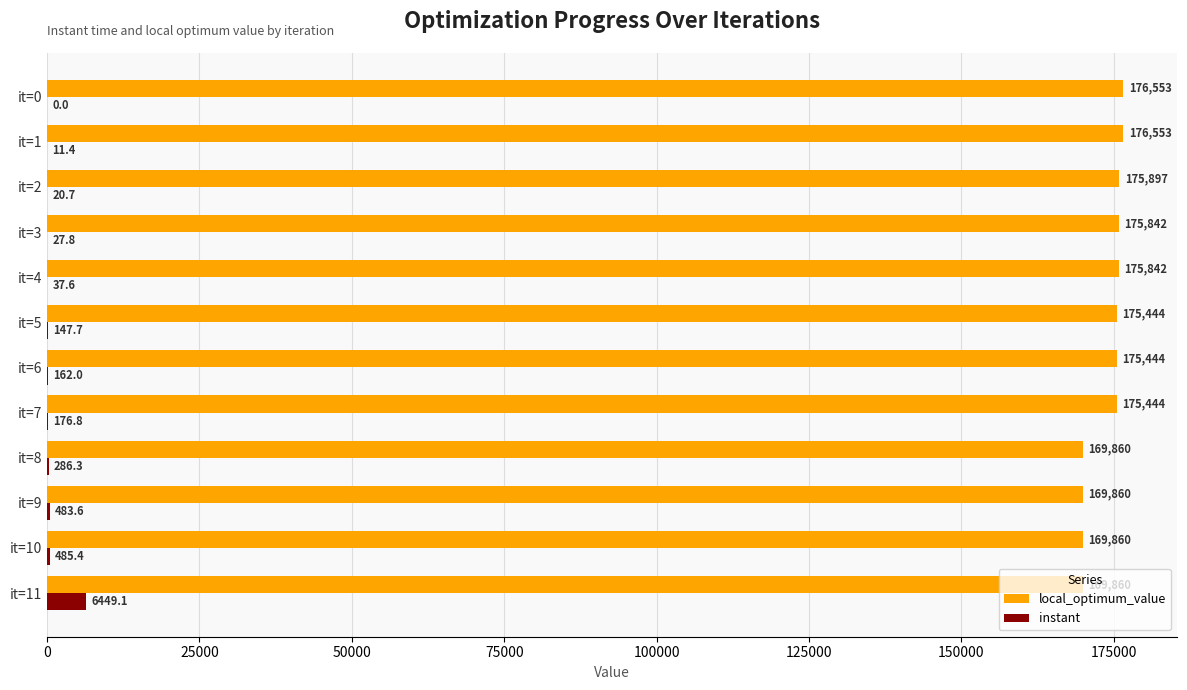

Which series changed the most between it=7 and it=9?

local_optimum_value